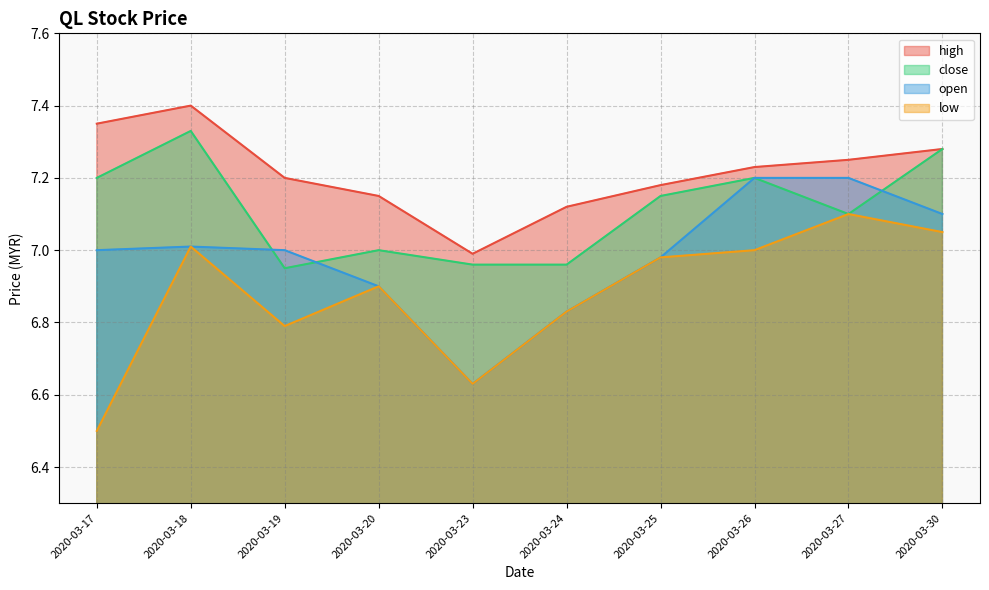

Where is low nearest to the value 6?

2020-03-17